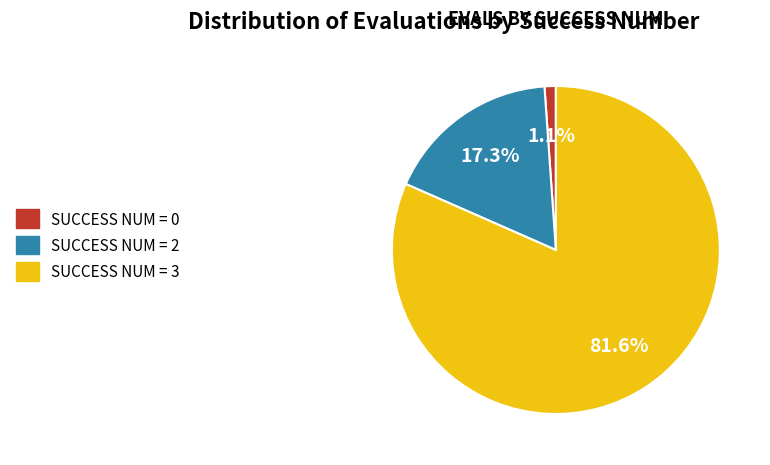

How many slices are in this pie chart?

3